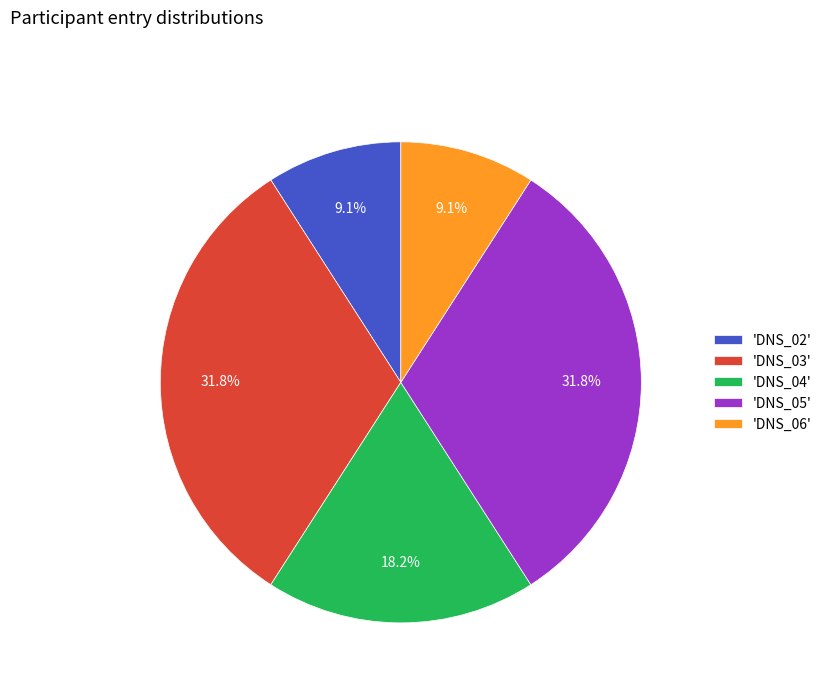

What is the ratio of the value at 'DNS_06' to the value at 'DNS_04'?

0.5